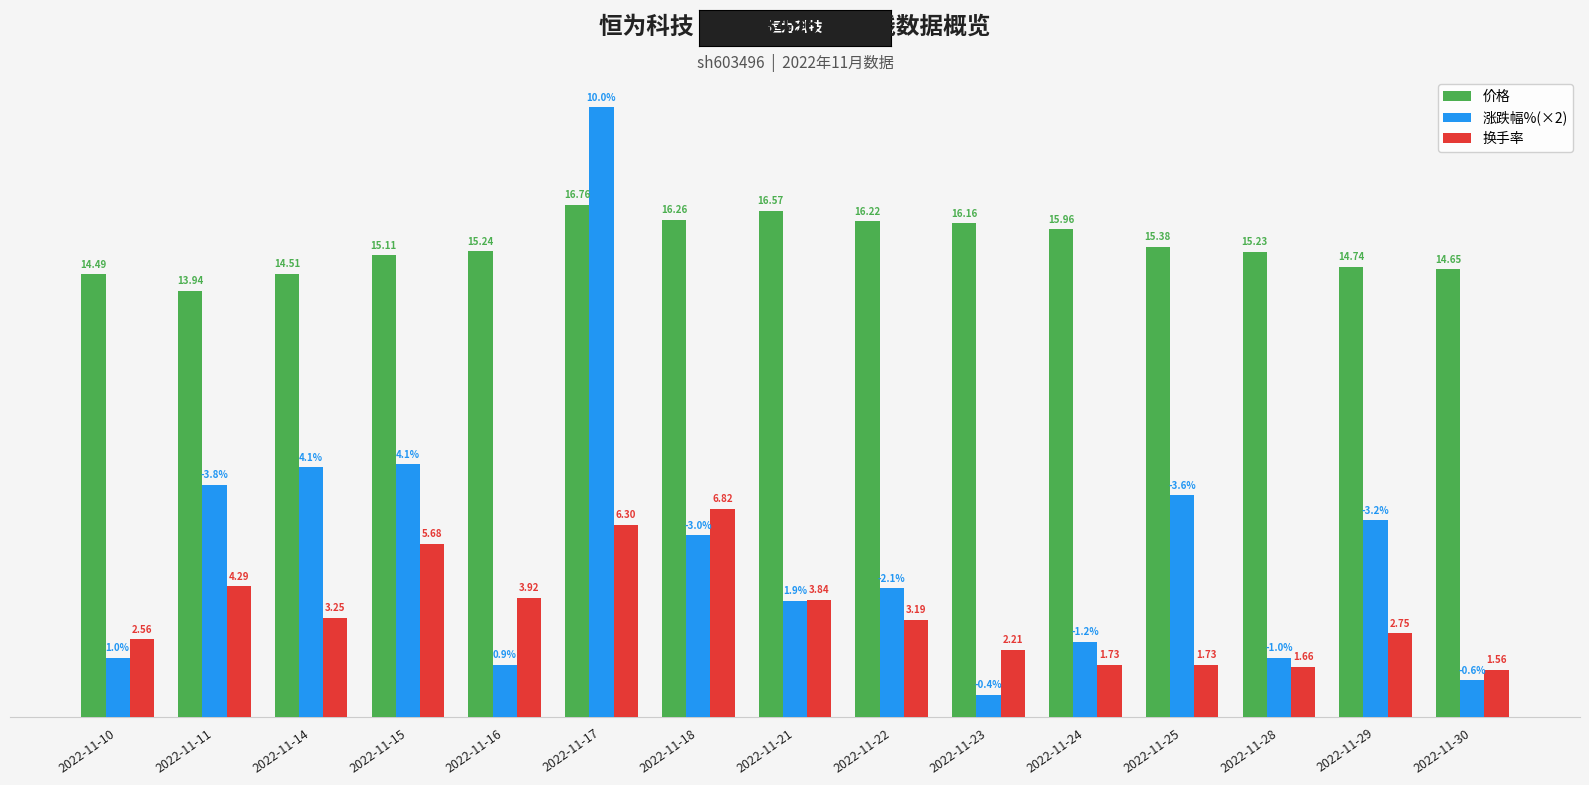

At which category is the sum across all series the highest?

2022-11-17